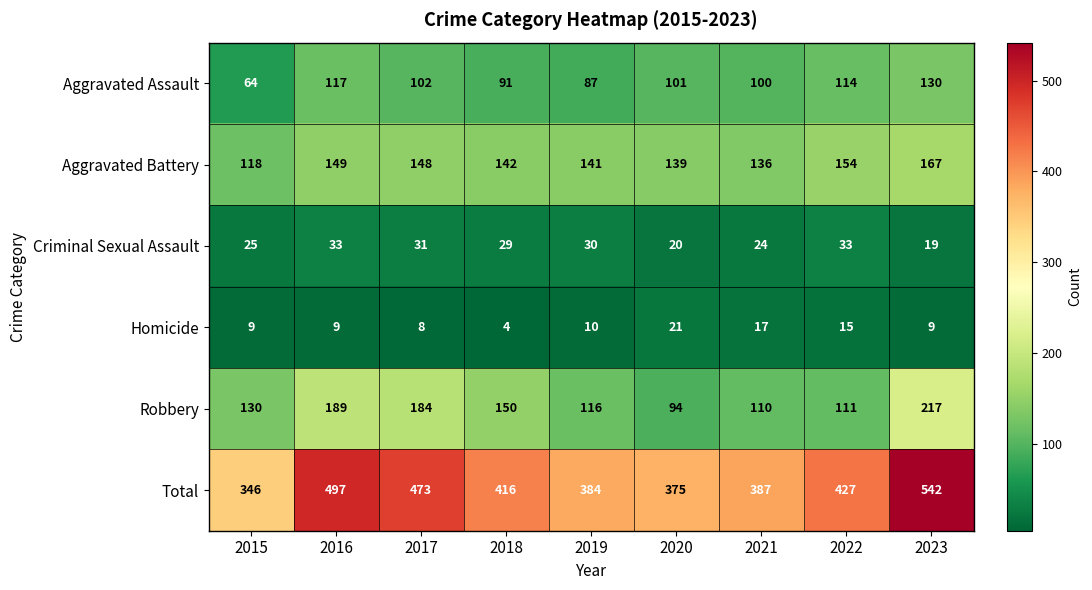

True or false: Aggravated Assault has a value of 87 at 2019.

True